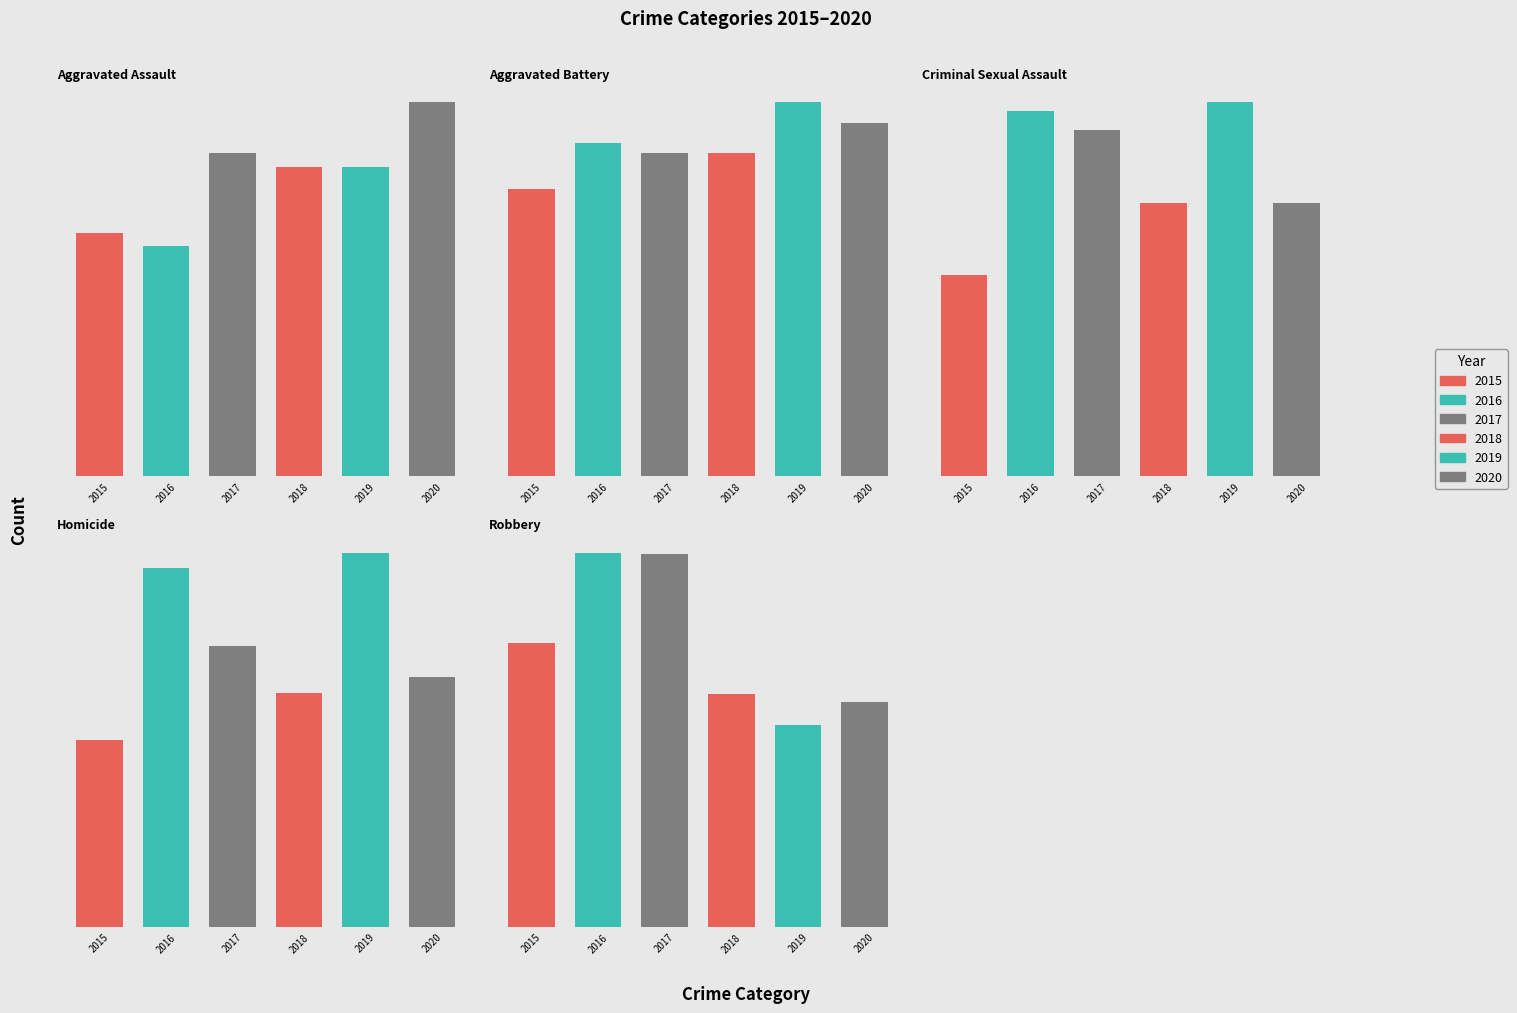

What is the average value of the 2020 series?

136